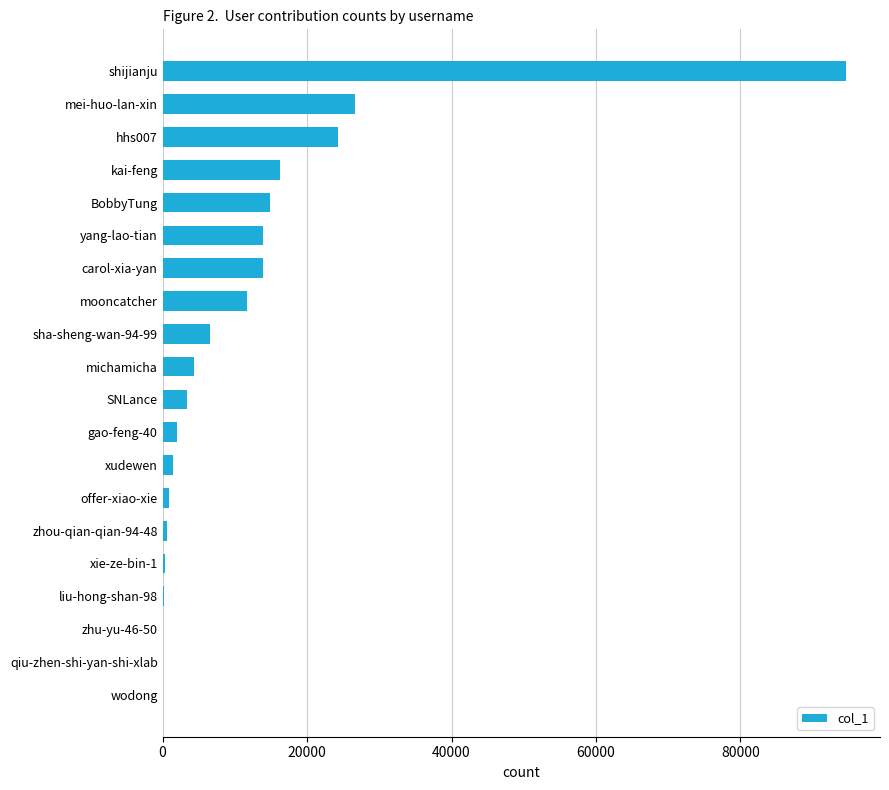

Is it true that the value at SNLance is 3417?

True